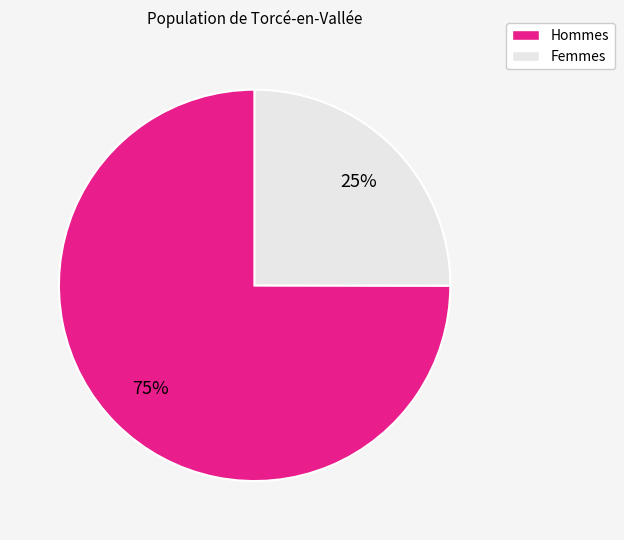

To the nearest percent, what is the average slice percentage?

50%